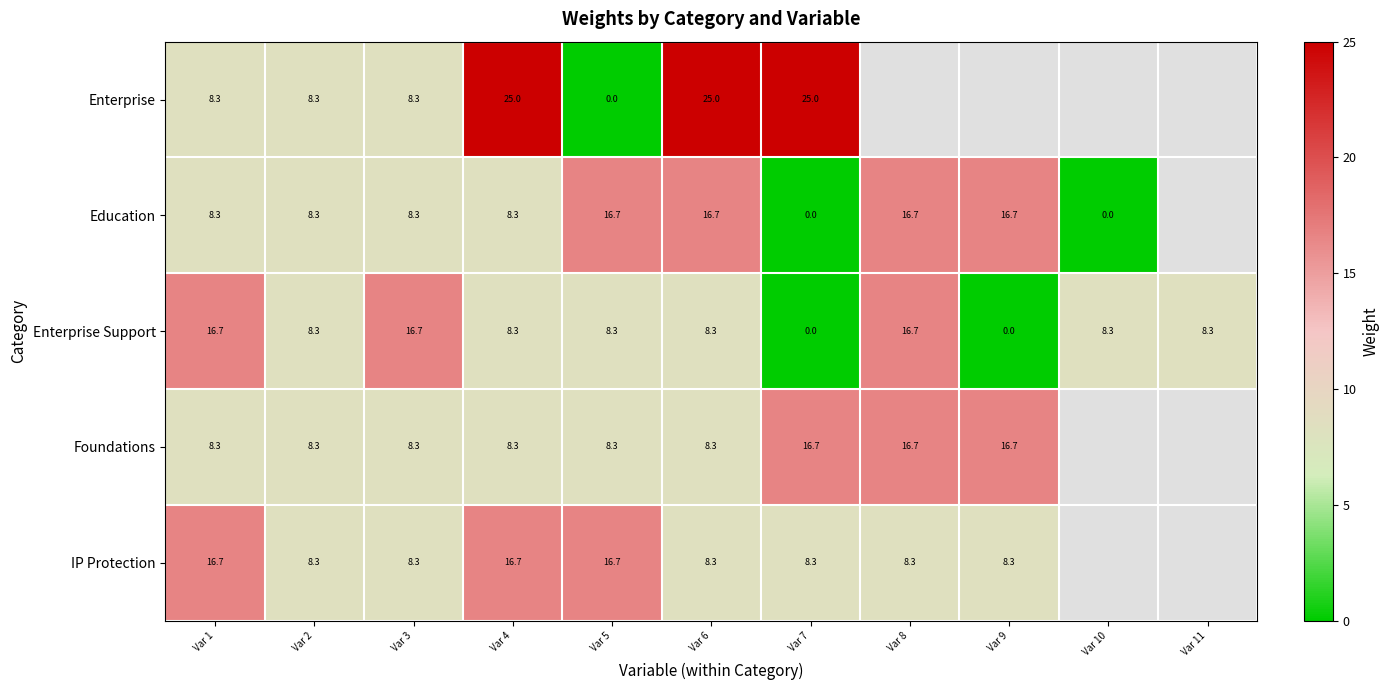

What is the sum of all Enterprise Support values?

100.0